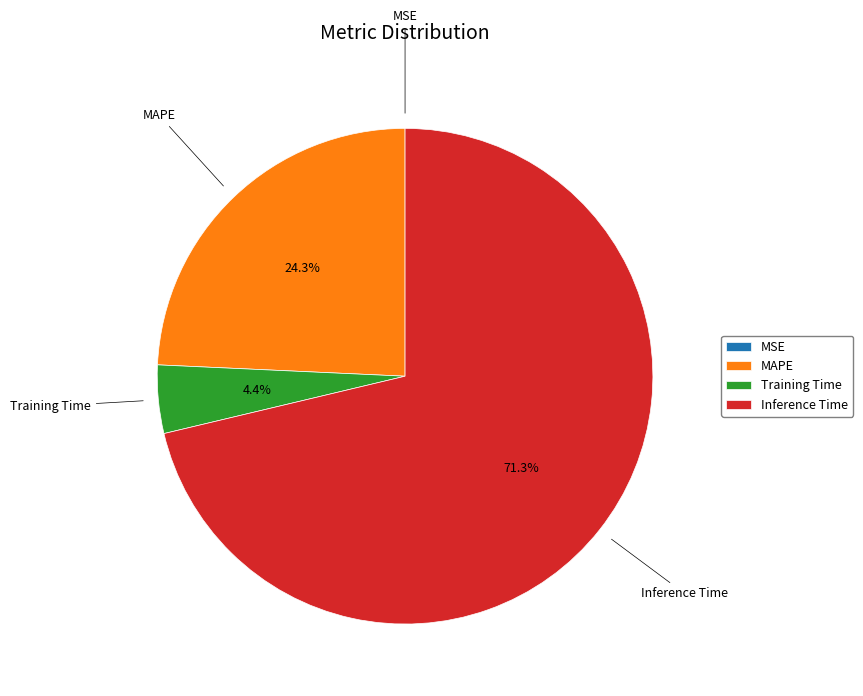

To the nearest percent, what is the combined percentage of MAPE and Inference Time?

96%